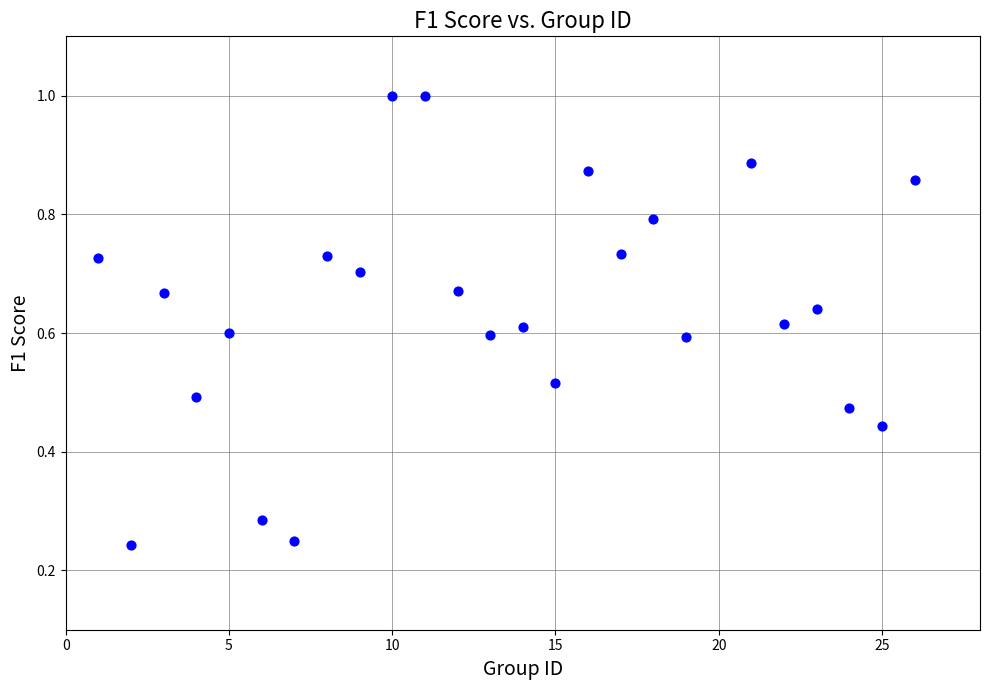

What is the range of Y values (max minus min)?

0.8